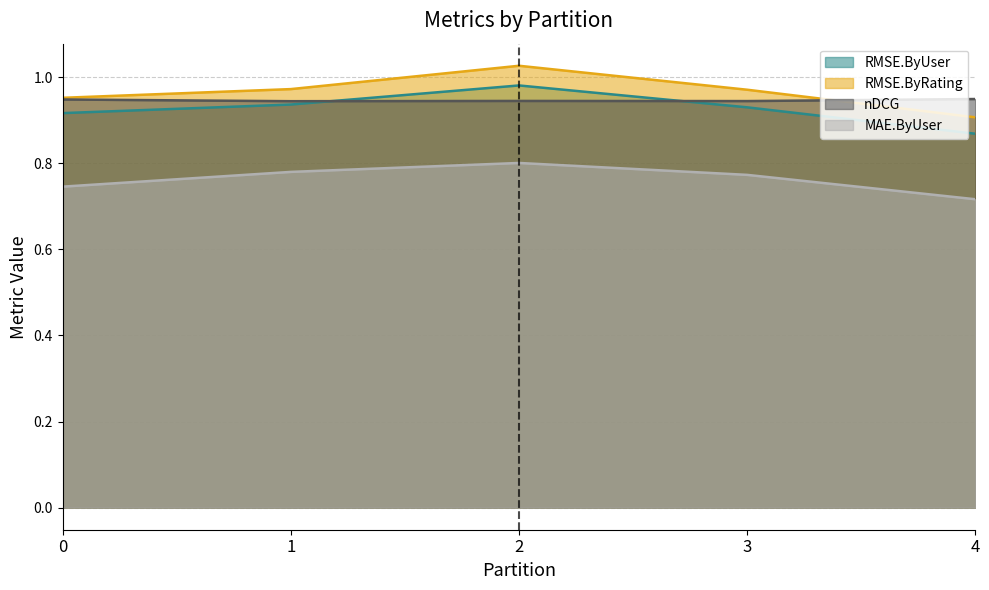

At which label is RMSE.ByRating closest to 0?

4